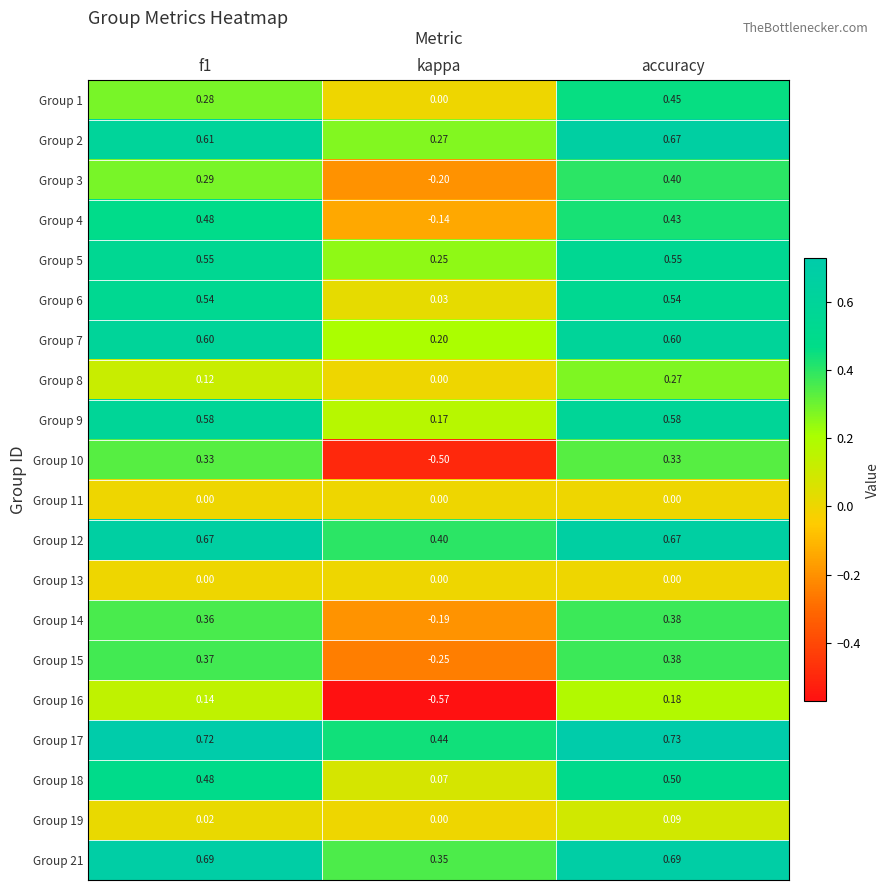

Is the value of Group 21 at f1 greater than the value of Group 15 at kappa?

Yes